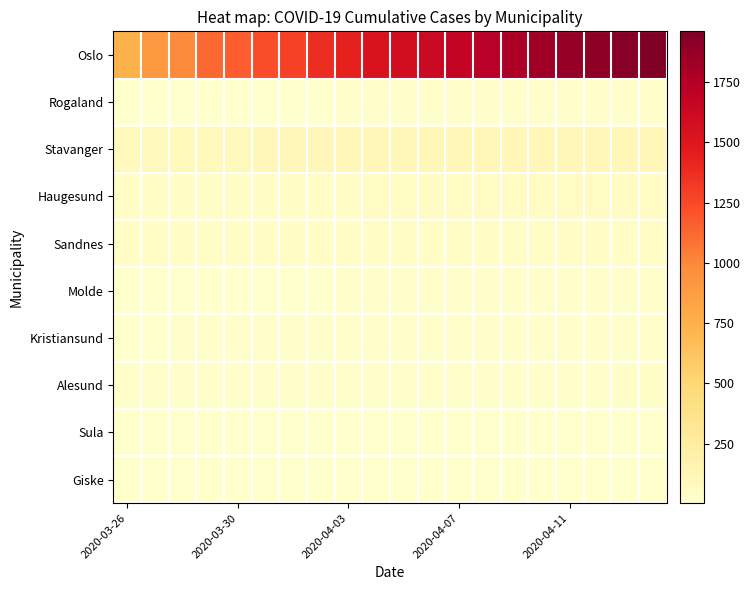

What is the greatest value displayed?

1960